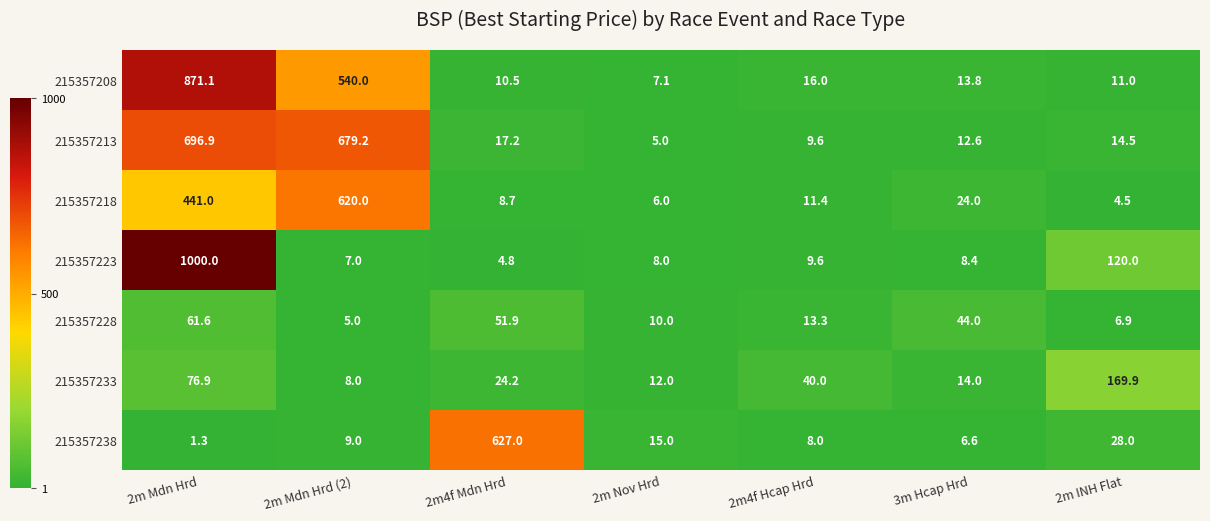

Which label corresponds to the largest value in the chart?

2m Mdn Hrd